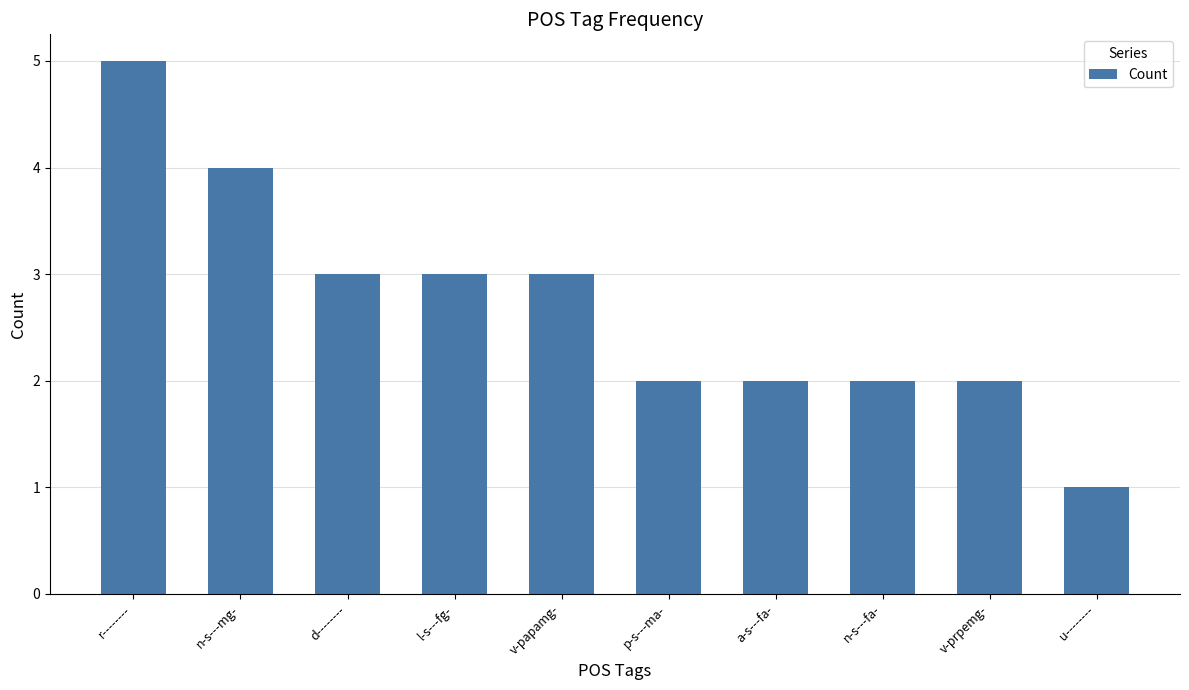

What position from the right is r--------?

10